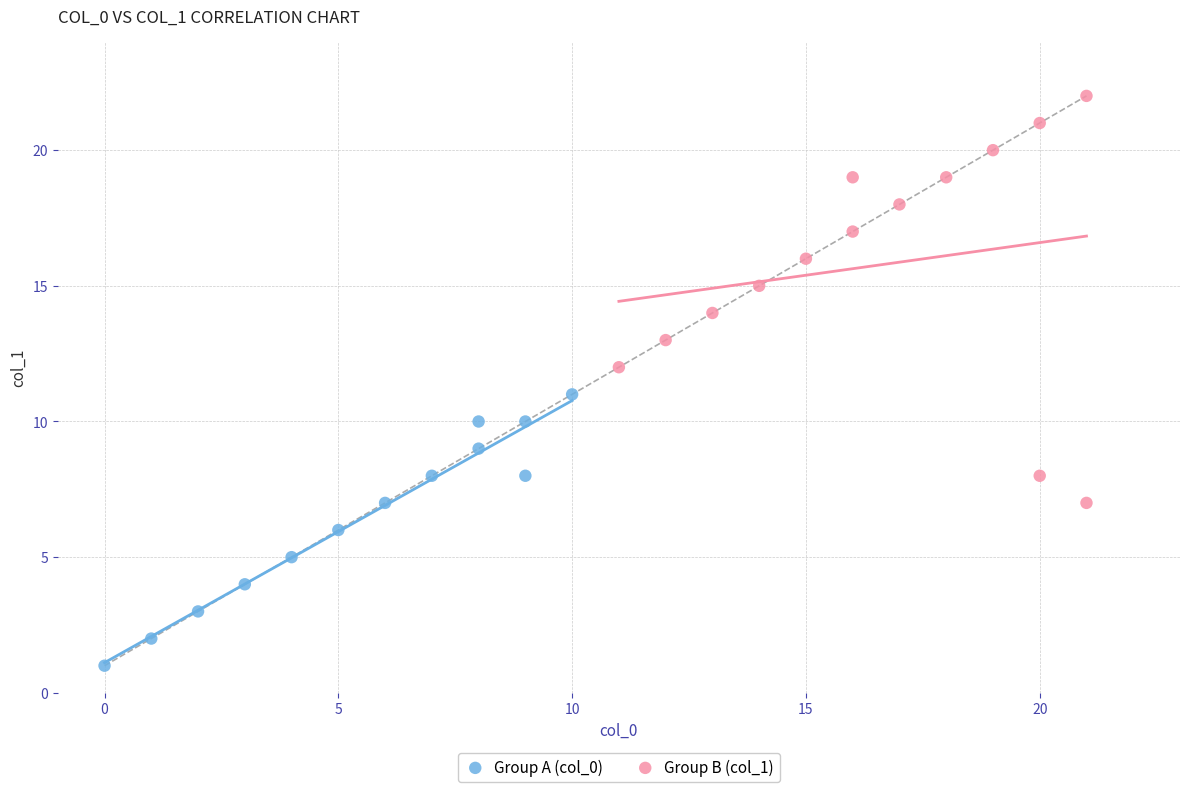

What are all the series names shown in the legend?

Group A (col_0), Group B (col_1)